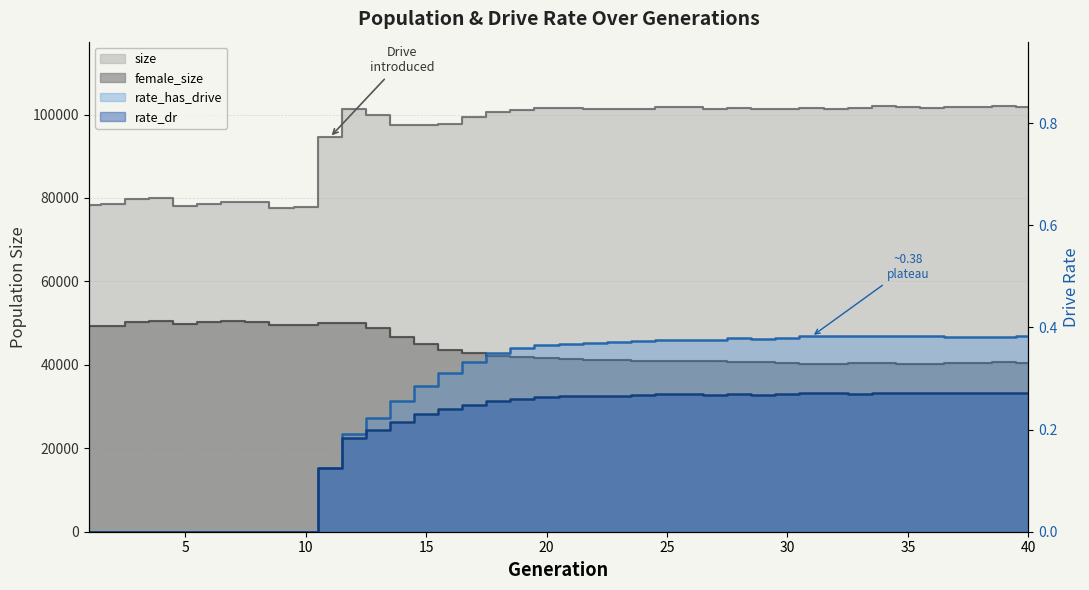

How many positive values does the rate_dr series have?

30